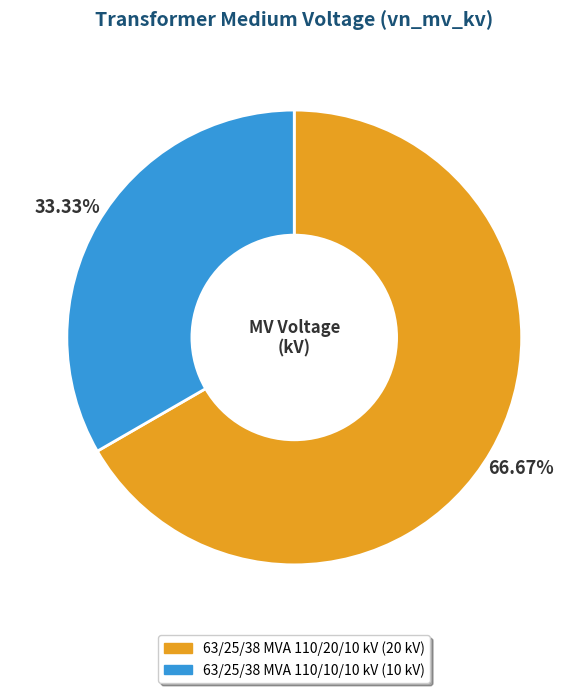

The 63/25/38 MVA 110/20/10 kV slice represents 77% of the pie. True or false?

False